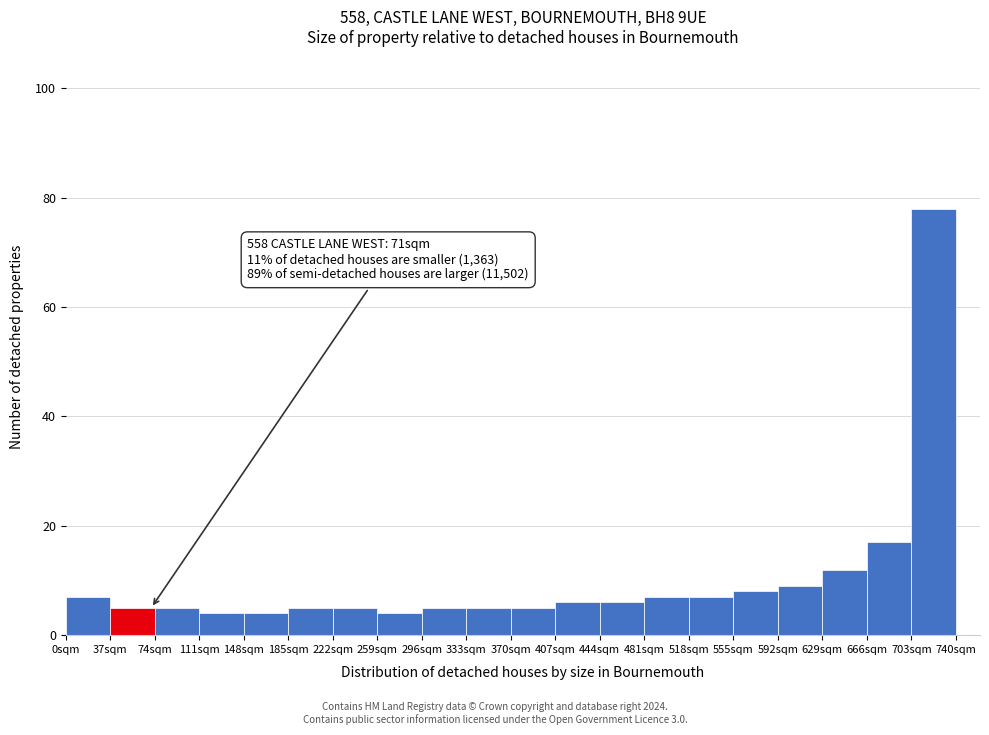

Over which range of the x-axis is the bar tallest?

703 to 740